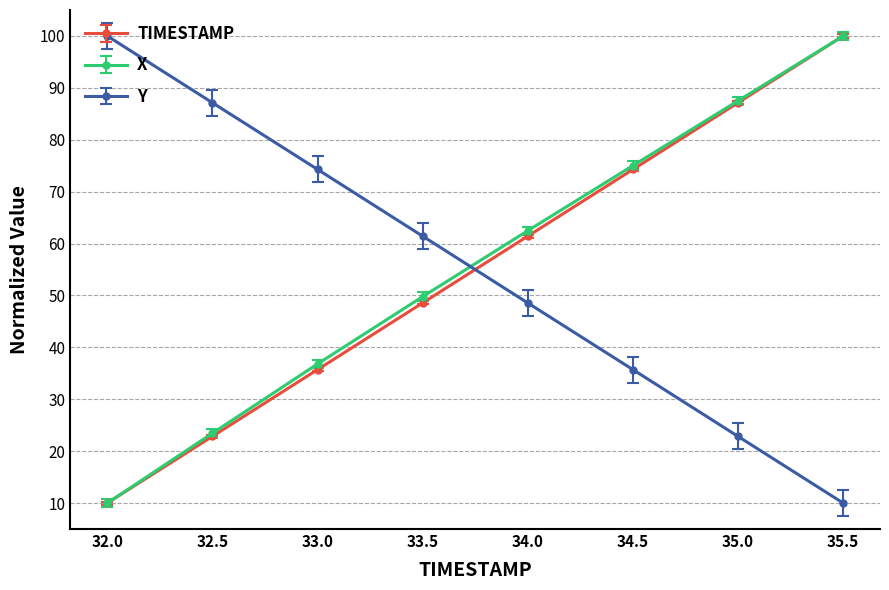

List the labels in order of X value, smallest first.

32.0, 32.5, 33.0, 33.5, 34.0, 34.5, 35.0, 35.5